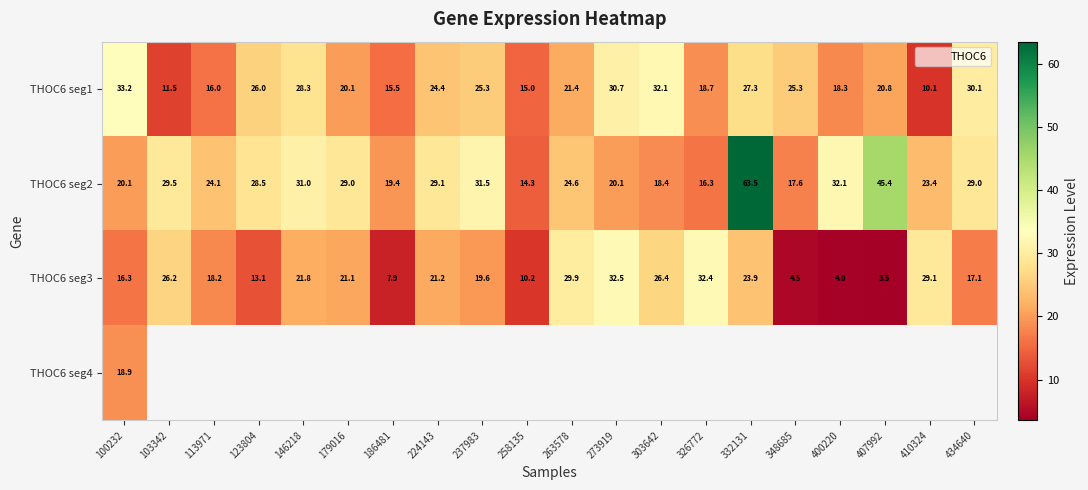

What is the difference between the highest and lowest values at 332131?

39.6